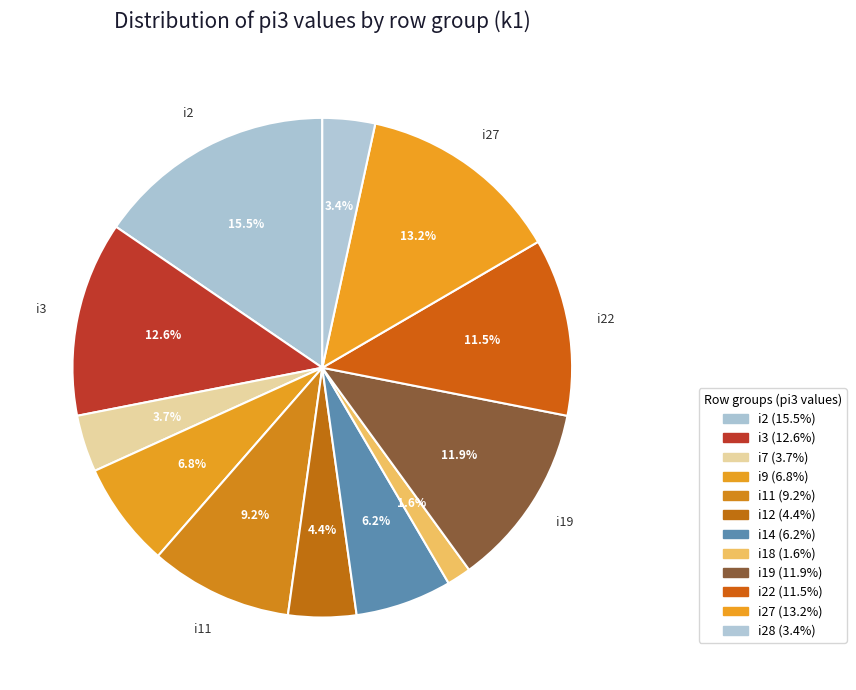

Does any single category account for the majority?

No